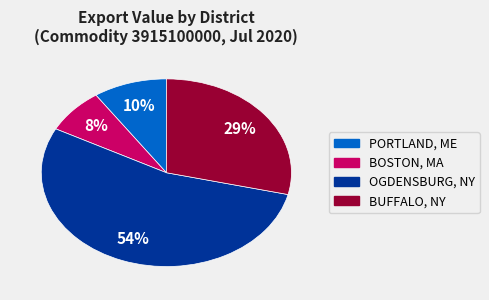

How many slices are in this pie chart?

4